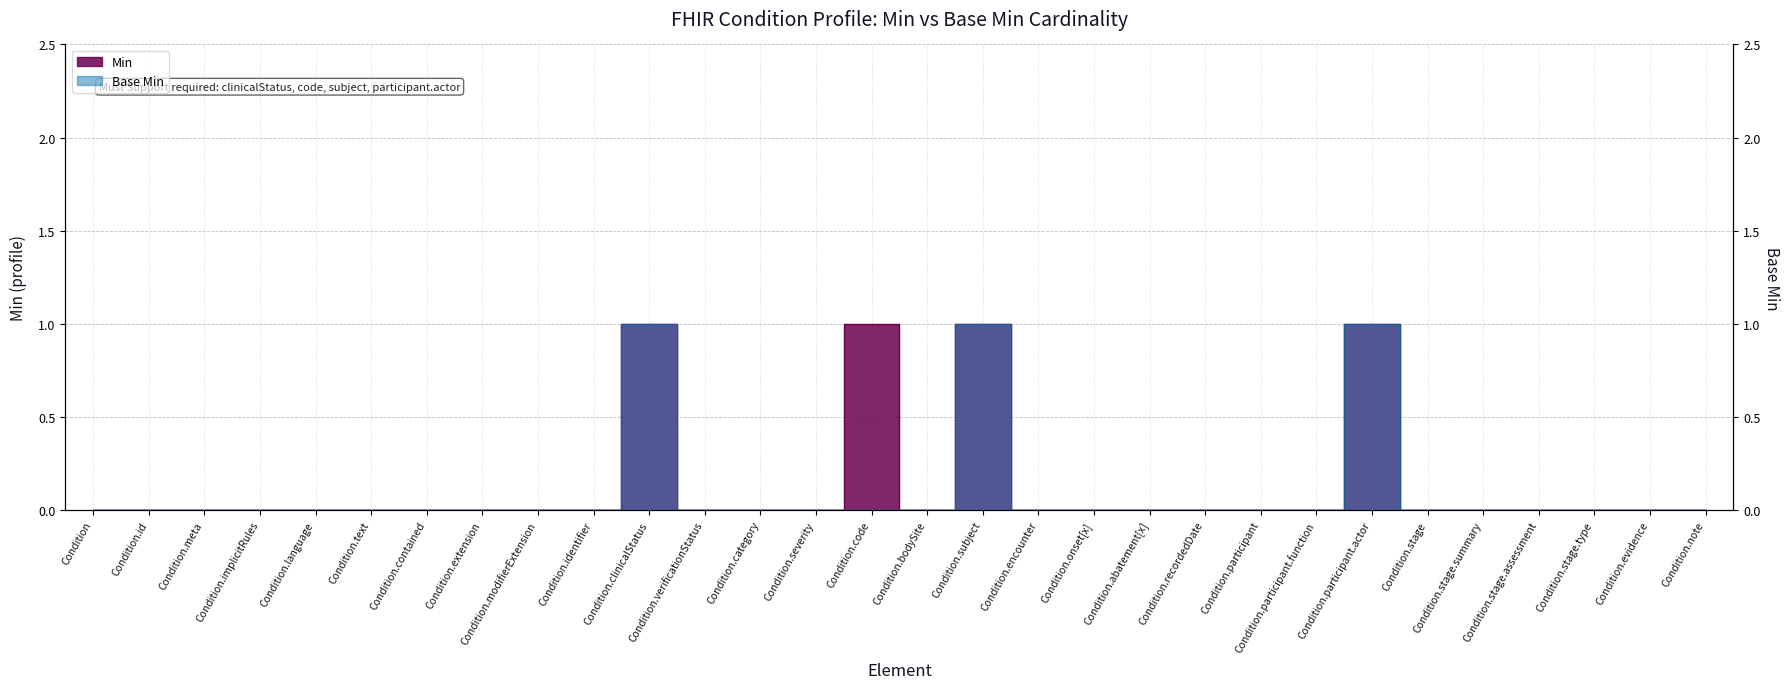

Which series has the largest total across all categories?

Min